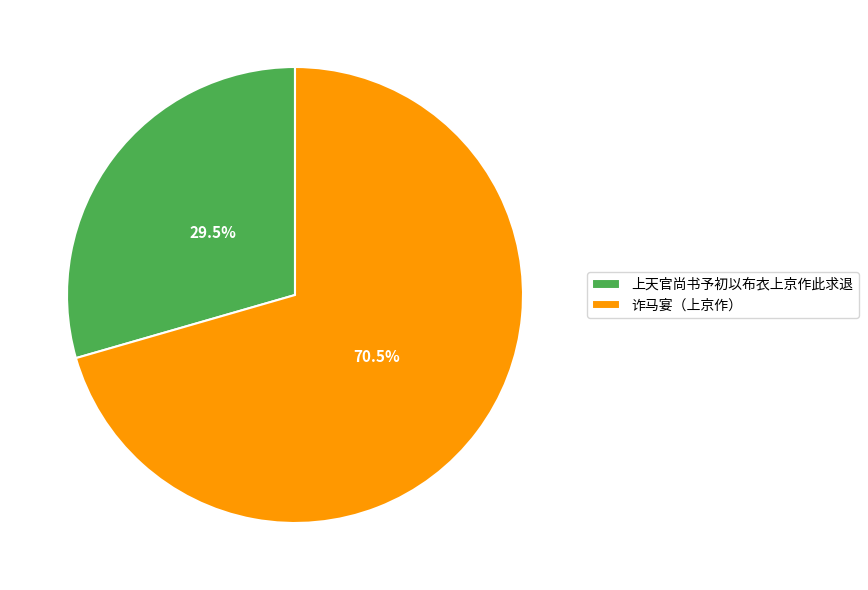

To the nearest percent, what is the combined percentage of 诈马宴（上京作） and 上天官尚书予初以布衣上京作此求退?

100%